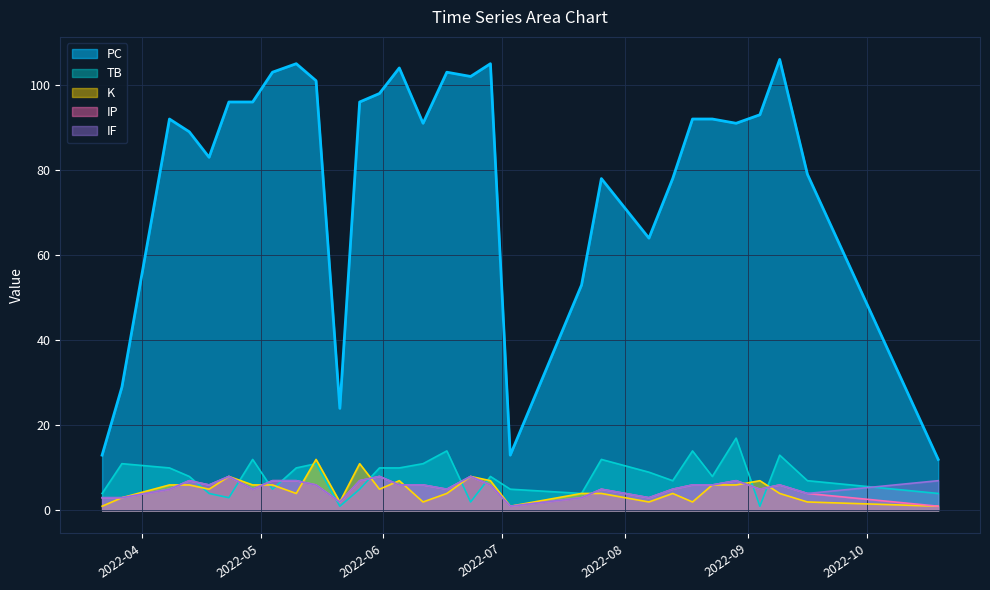

What is the value of the IF point at the 30th from the left?

7